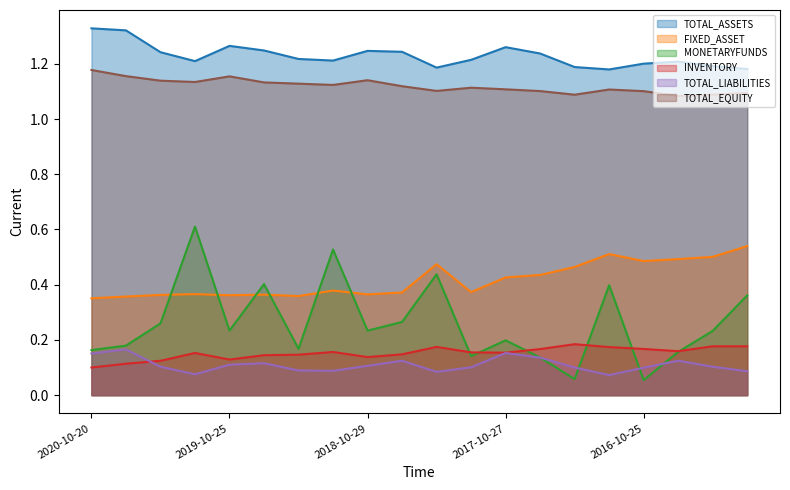

Between 2020-04-25 and 2019-04-25, which series saw the biggest shift?

MONETARYFUNDS